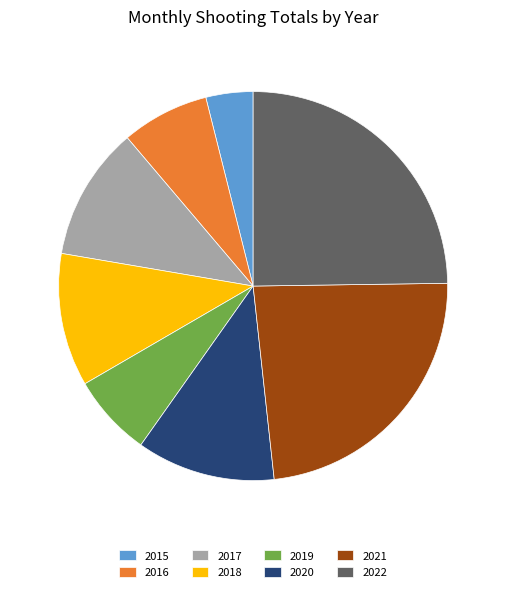

Does 2017 represent more than half of the total?

No